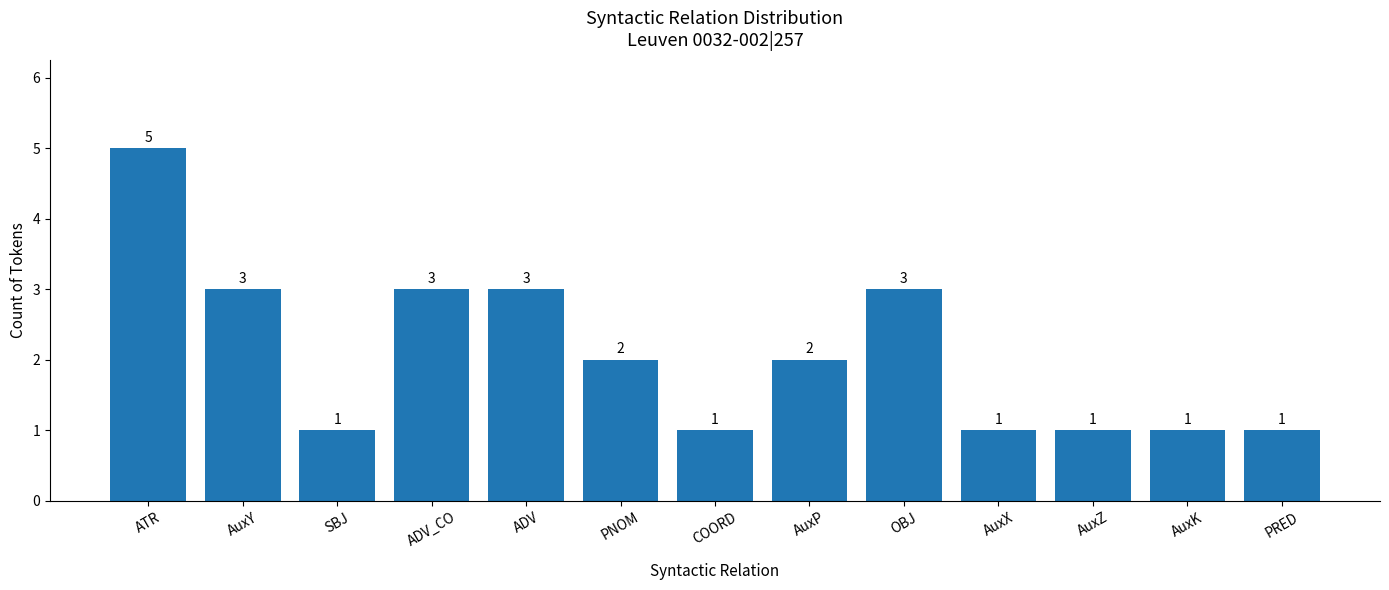

Reading right to left, what are all the values shown in this chart?

PRED=1	AuxK=1	AuxZ=1	AuxX=1	OBJ=3	AuxP=2	COORD=1	PNOM=2	ADV=3	ADV_CO=3	SBJ=1	AuxY=3	ATR=5